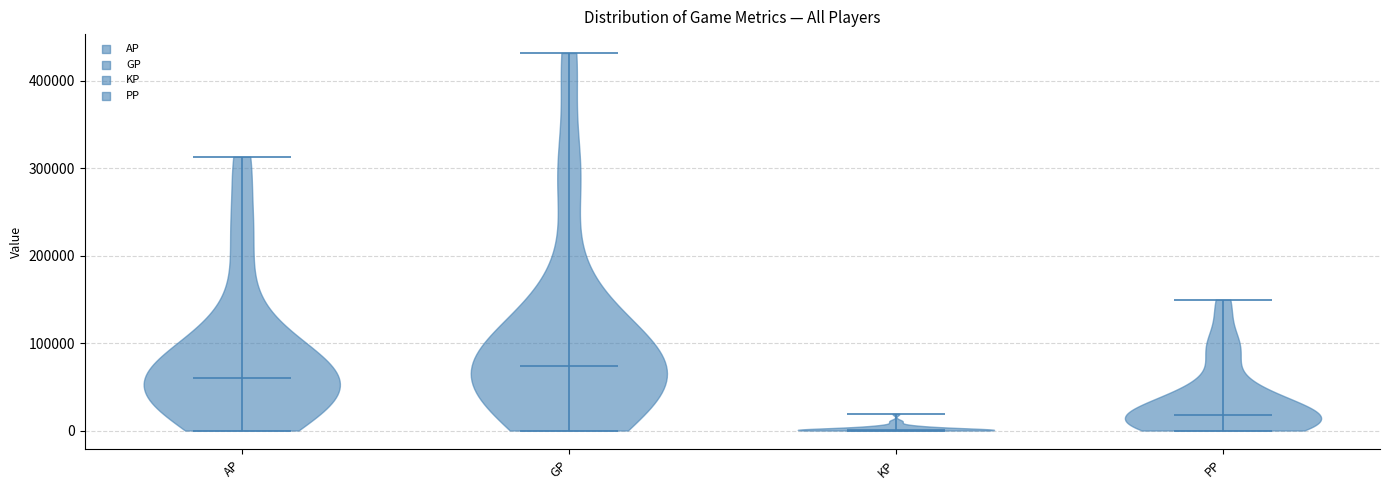

Which violin has the highest median line?

GP